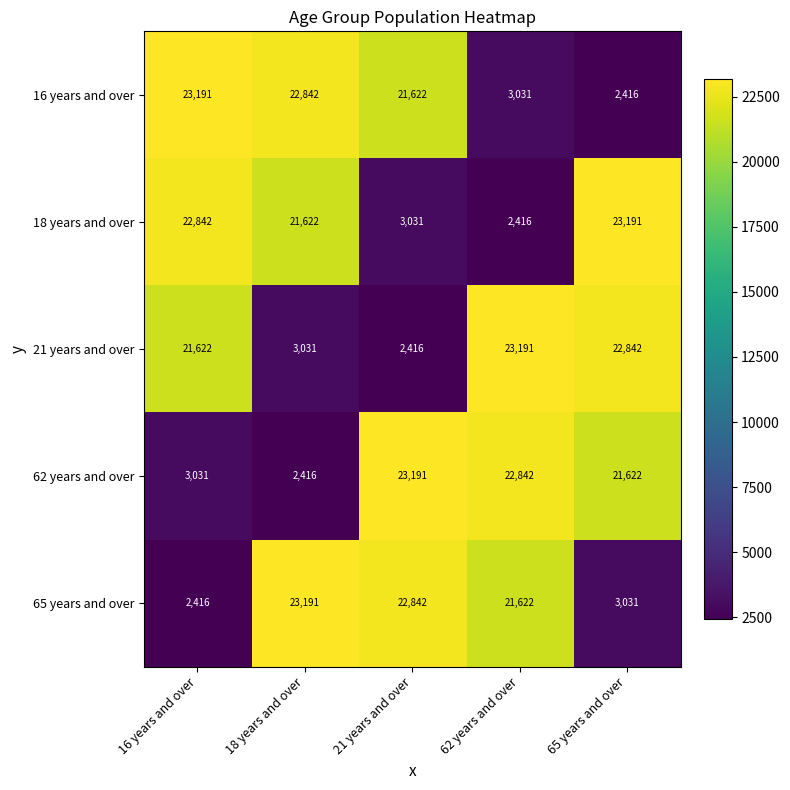

What is the difference between the 21 years and over values at 16 years and over and 62 years and over?

1569